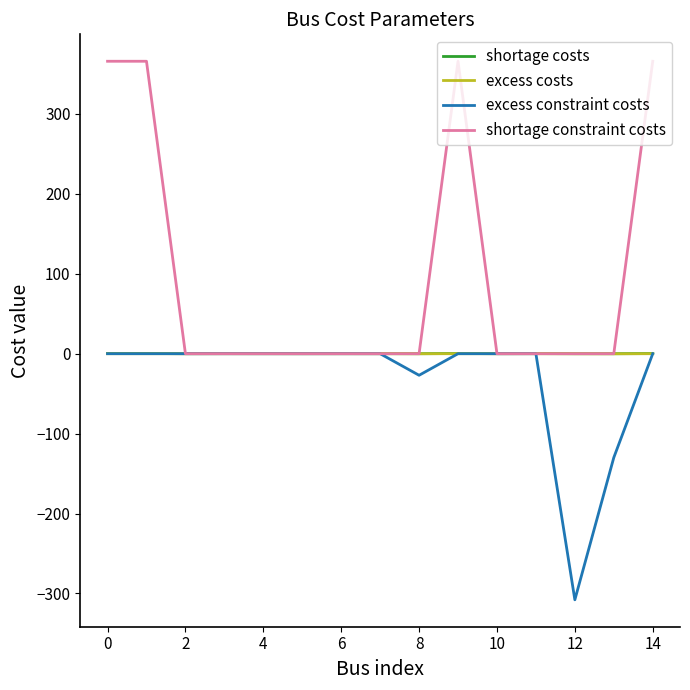

Which series has the widest spread of values?

shortage constraint costs